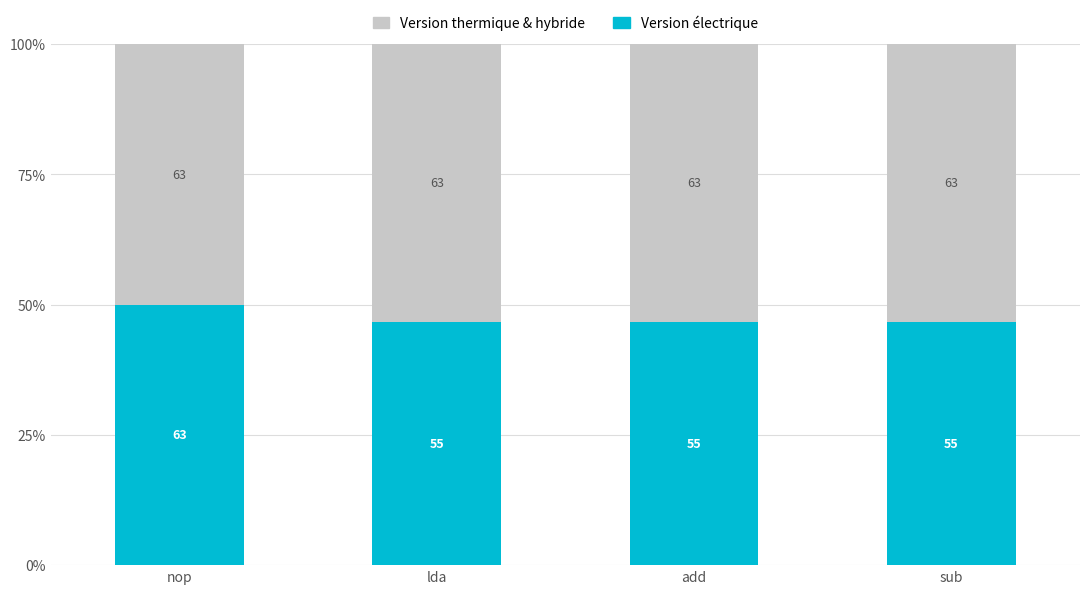

What are all the series names shown in the legend?

Version thermique & hybride, Version électrique